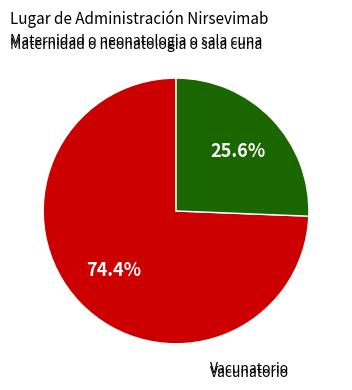

How many slices are in this pie chart?

2